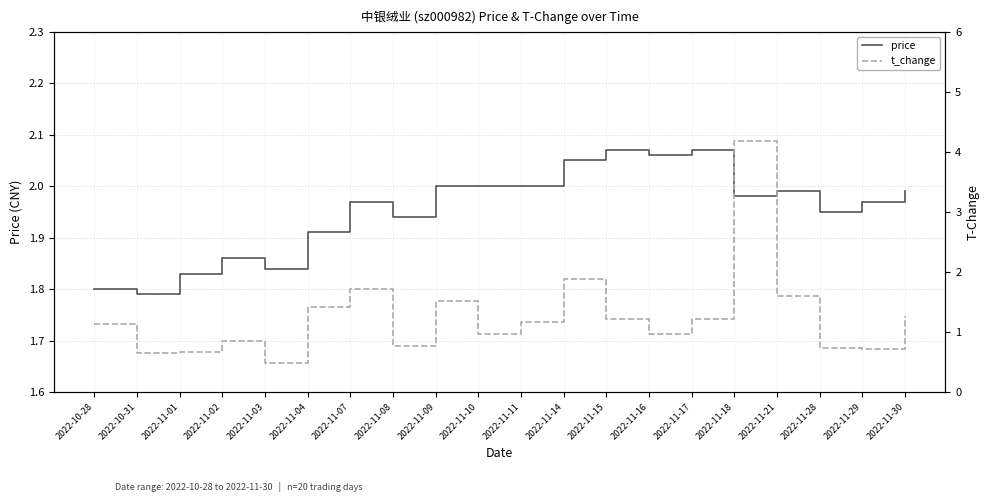

True or false: t_change has a value of 0.7 at 2022-11-28.

True